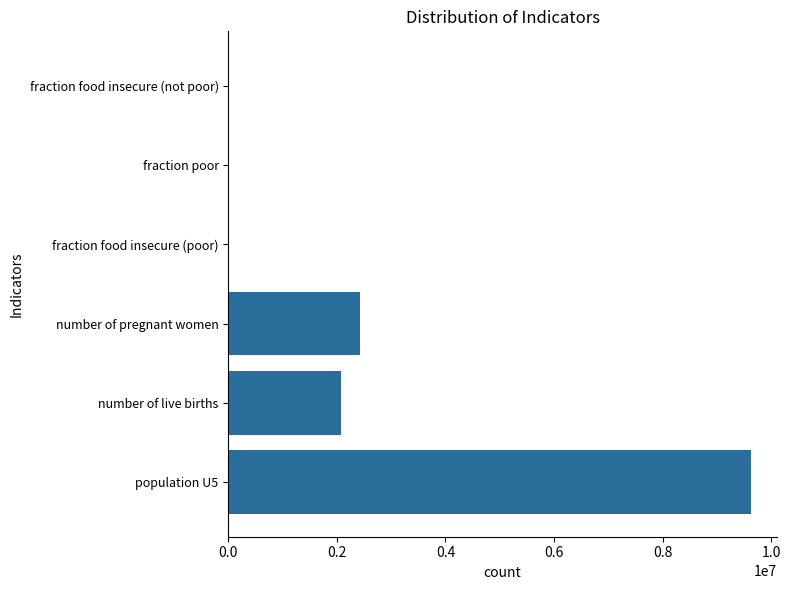

Is it true that the value at number of pregnant women is 2433877.9?

True